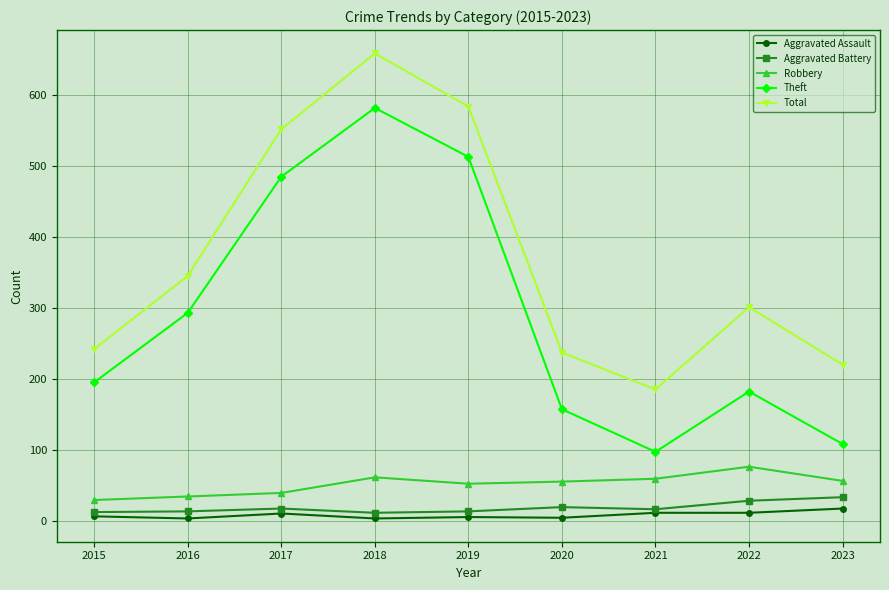

Rank the series at 2015 from lowest to highest value.

Aggravated Assault, Aggravated Battery, Robbery, Theft, Total